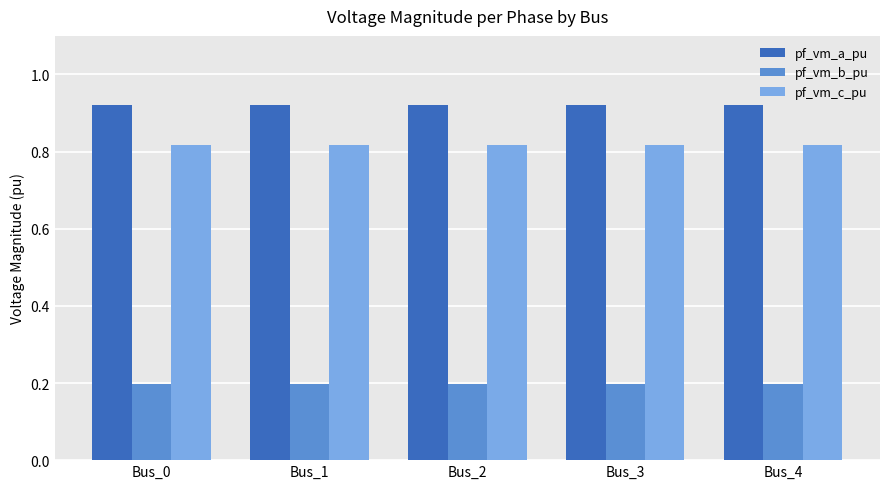

What is the total value across all series at Bus_0?

1.9